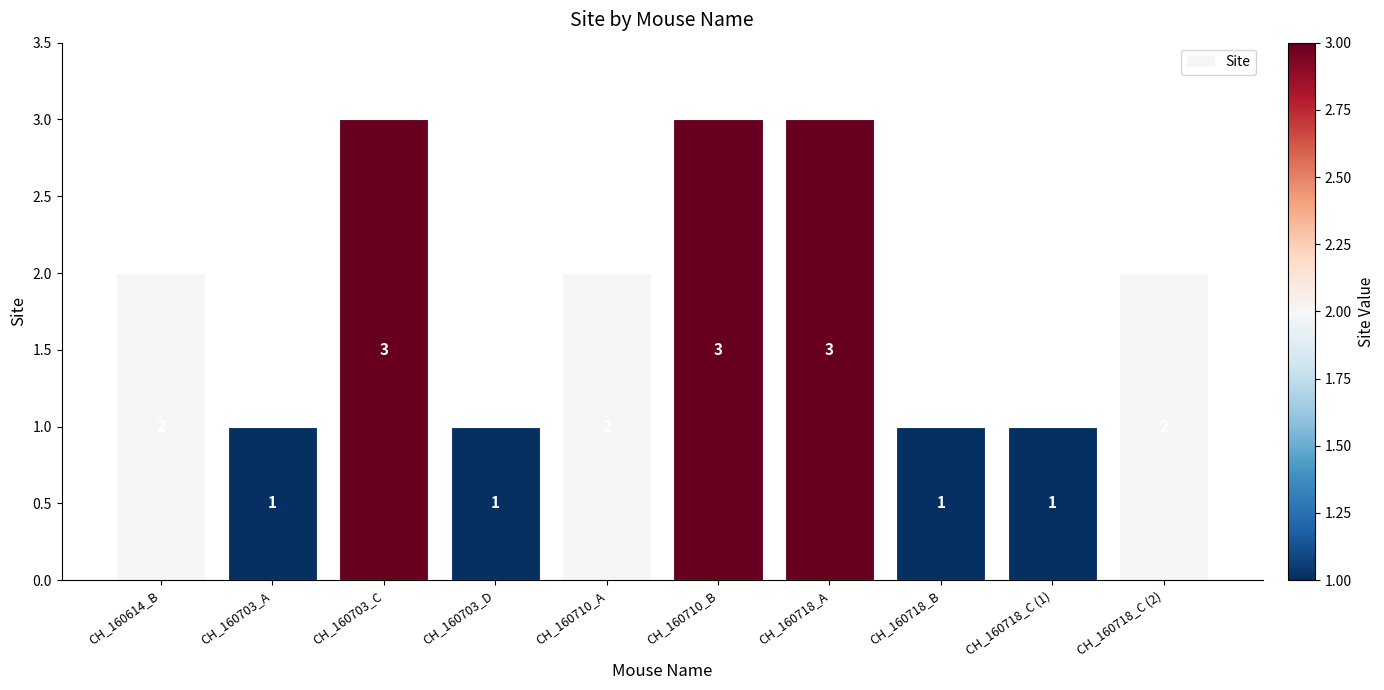

Approximately how many times larger is the value at CH_160718_B compared to CH_160718_C (2)?

0.5